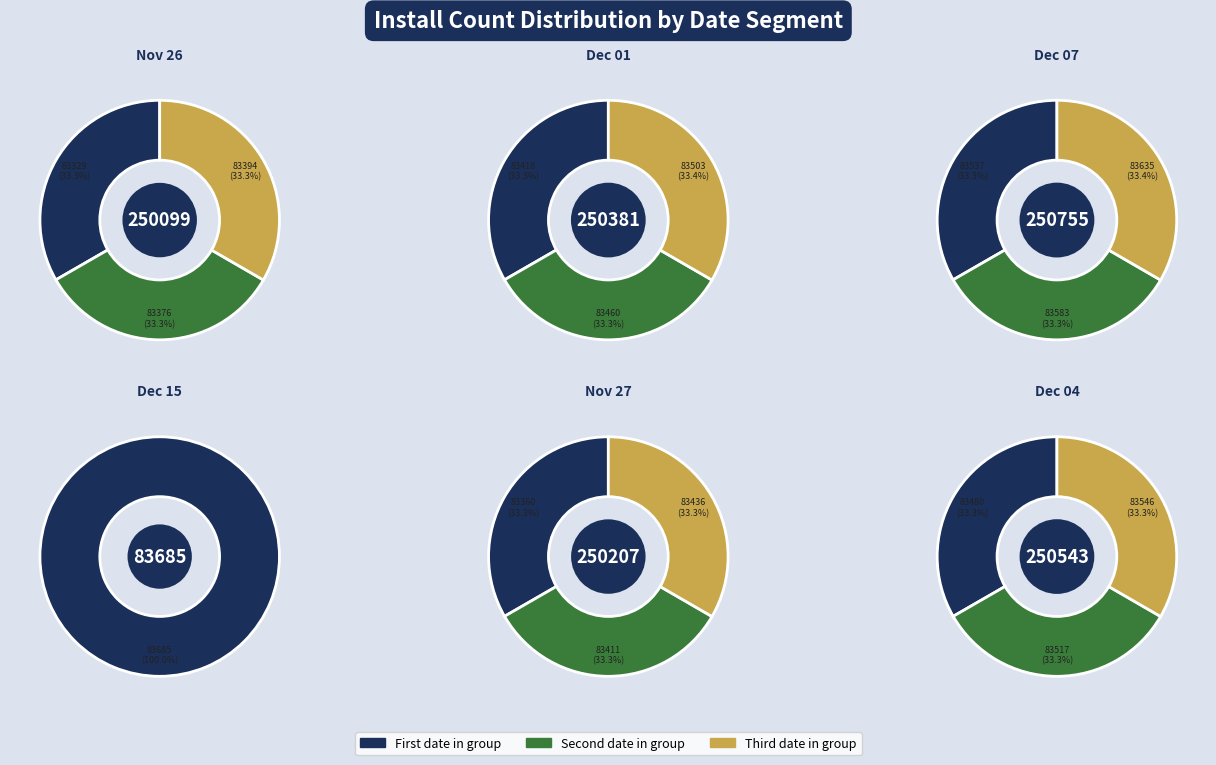

True or false: 2024-12-12 accounts for 24% of the total.

False